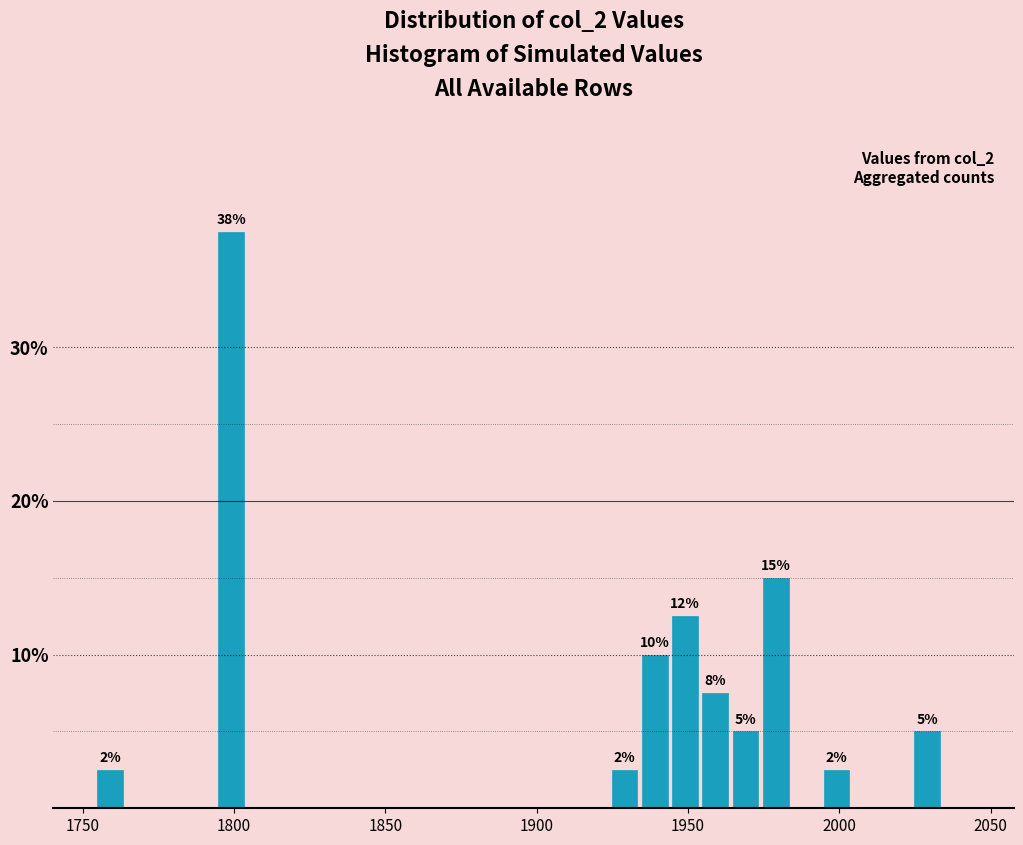

Around what value on the x-axis is the tallest bar? Give the approximate position of its centre, as read against the axis.

1800